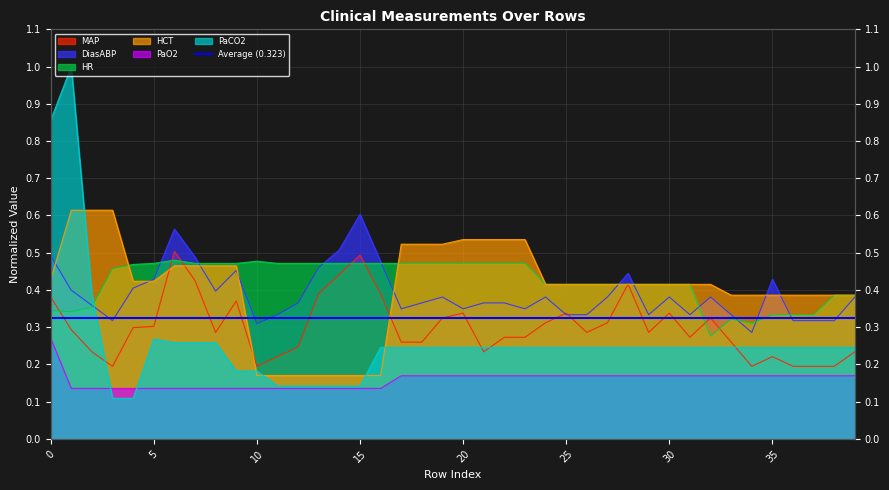

Is it true that PaCO2 equals 0.1 at 32?

False